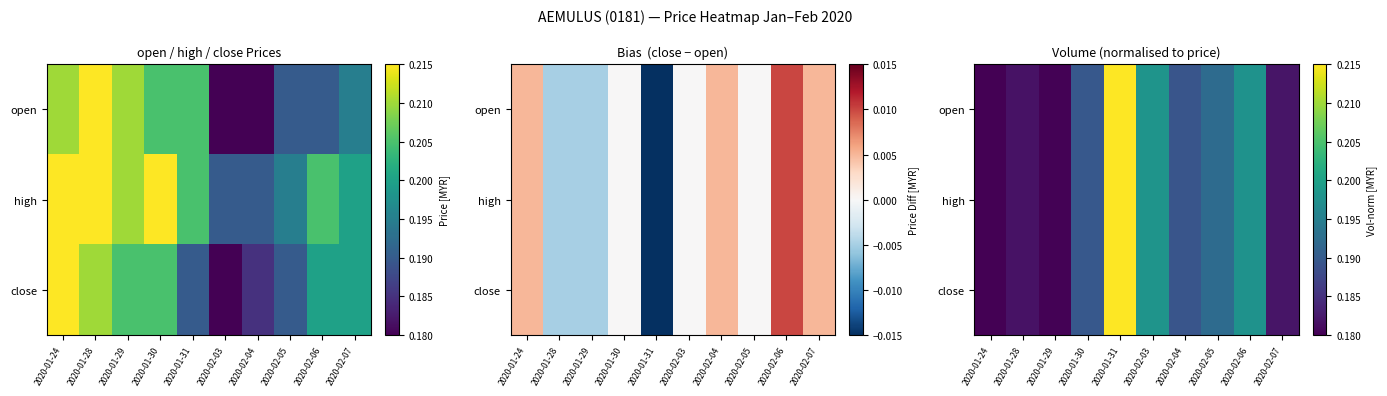

Read the high value at 2020-02-06.

0.2